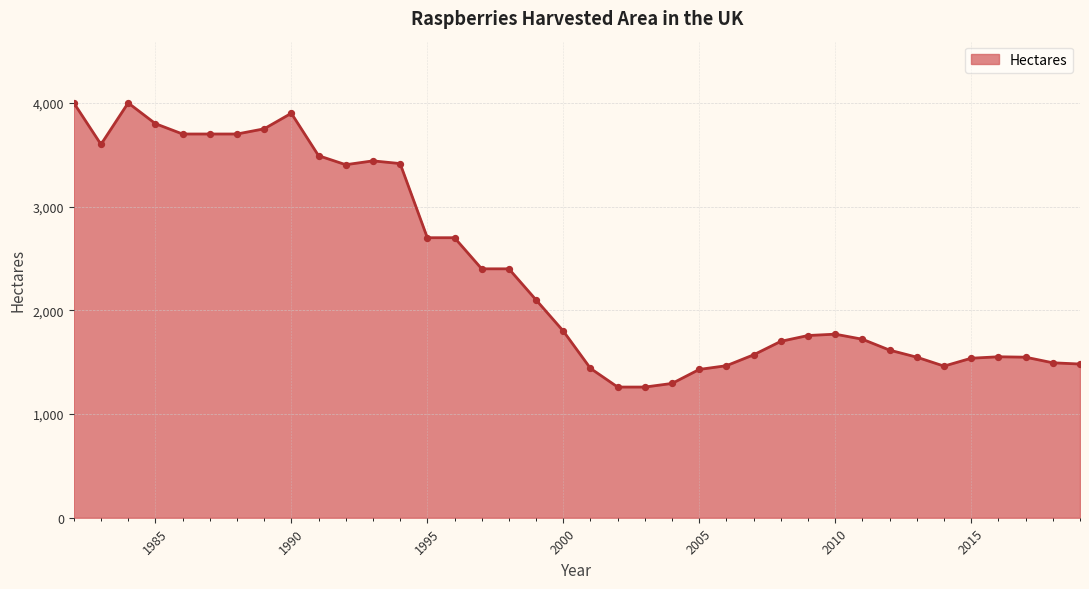

What is the maximum value shown in the chart?

4000